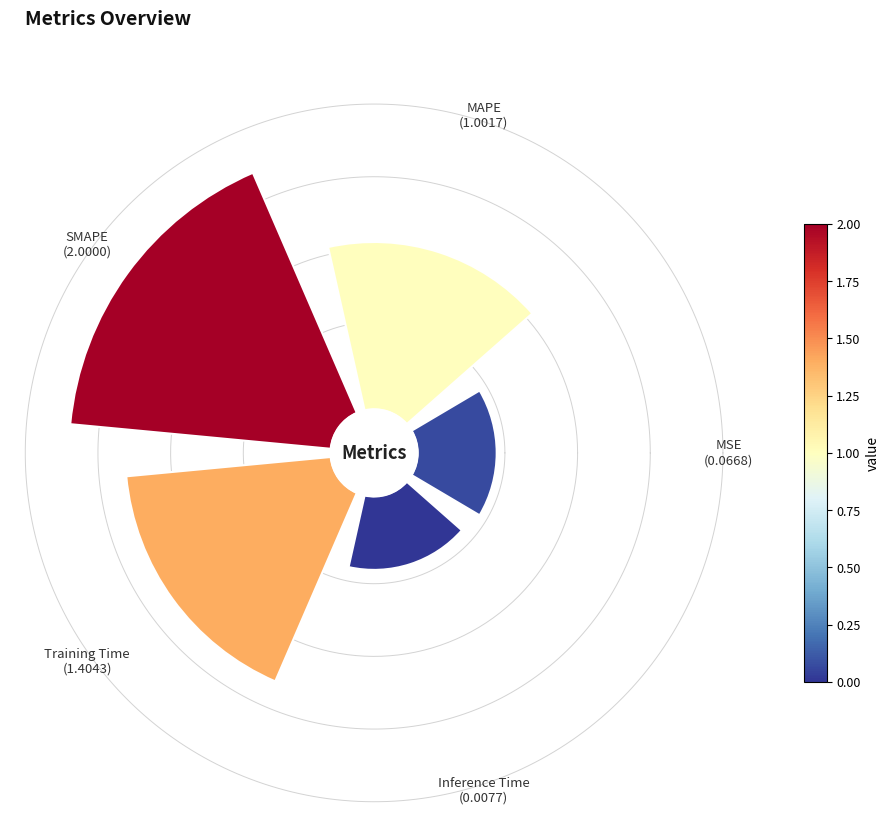

Is 1 the majority of the pie?

No